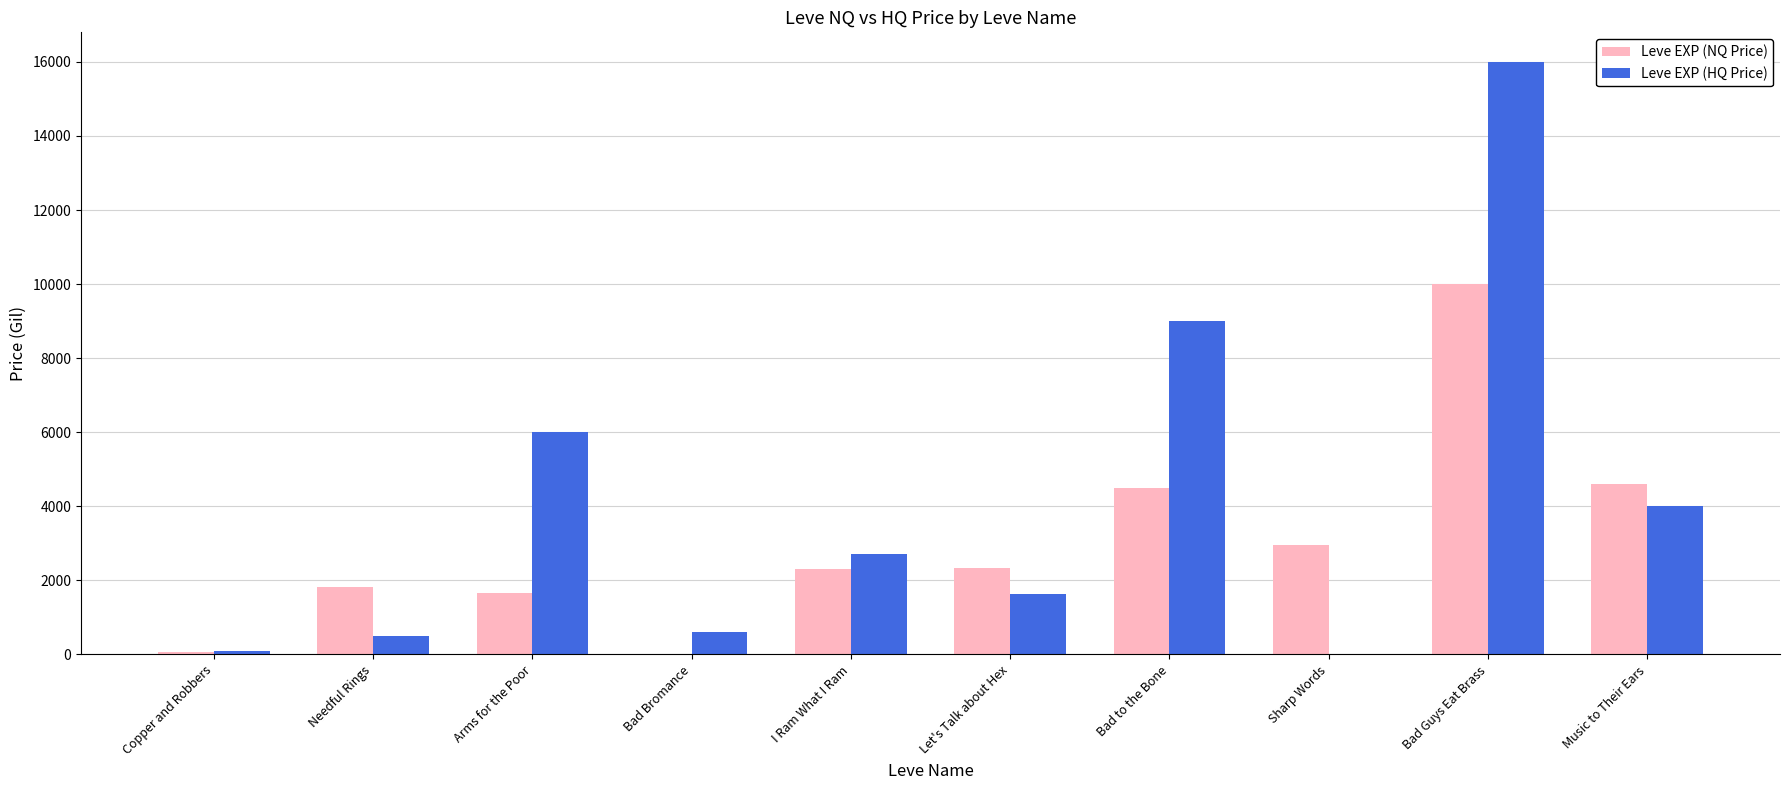

Read the Leve EXP (NQ Price) value at Bad Guys Eat Brass.

10000.0